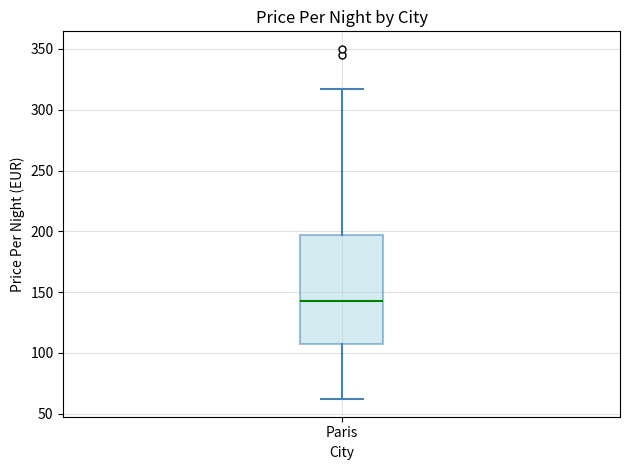

Read this box plot against the y-axis: the position of the median line, the range covered by the box, and the ends of both whiskers. The values are not printed on the chart, so give them approximately, as read against the axis.

median 145, box 105 to 195, whiskers 60 to 315